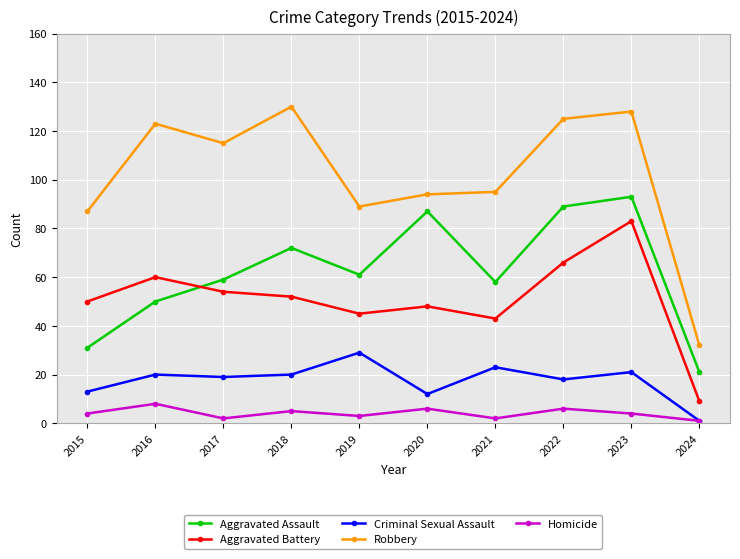

How many data points in Aggravated Battery are less than 52?

5